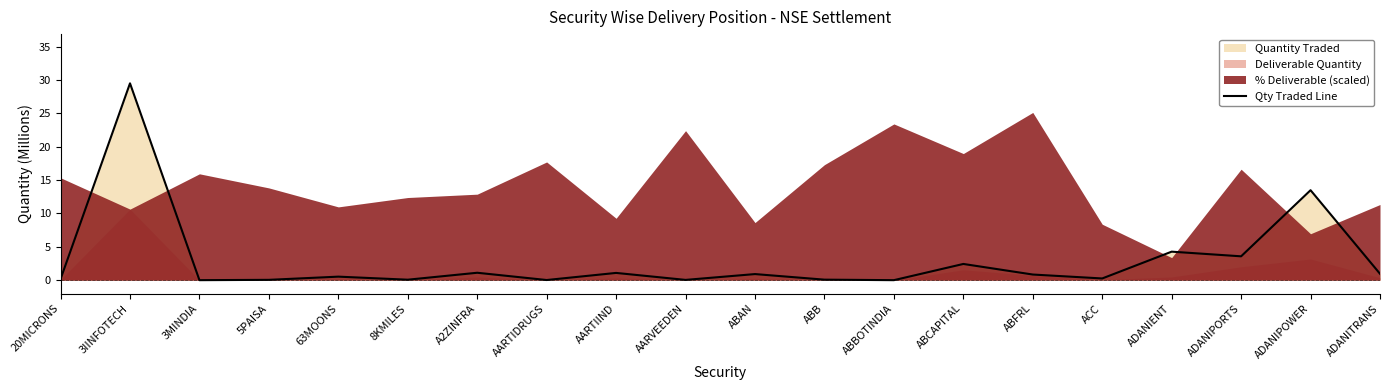

Reading left to right, list all the values displayed in this chart.

20MICRONS=0.2	3IINFOTECH=29.5	3MINDIA=0.0	5PAISA=0.1	63MOONS=0.5	8KMILES=0.1	A2ZINFRA=1.1	AARTIDRUGS=0.0	AARTIIND=1.1	AARVEEDEN=0.0	ABAN=0.9	ABB=0.1	ABBOTINDIA=0.0	ABCAPITAL=2.4	ABFRL=0.8	ACC=0.3	ADANIENT=4.3	ADANIPORTS=3.6	ADANIPOWER=13.5	ADANITRANS=1.0